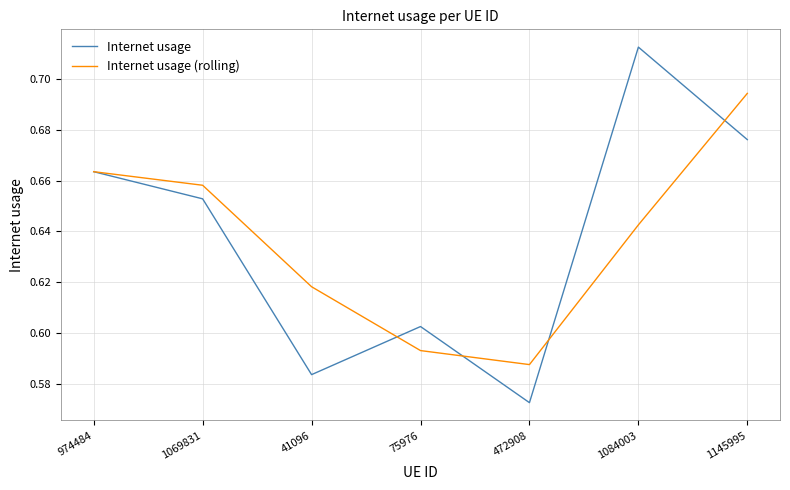

List the labels in order of Internet usage (rolling) value, largest first.

1145995, 974484, 1069831, 1084003, 41096, 75976, 472908